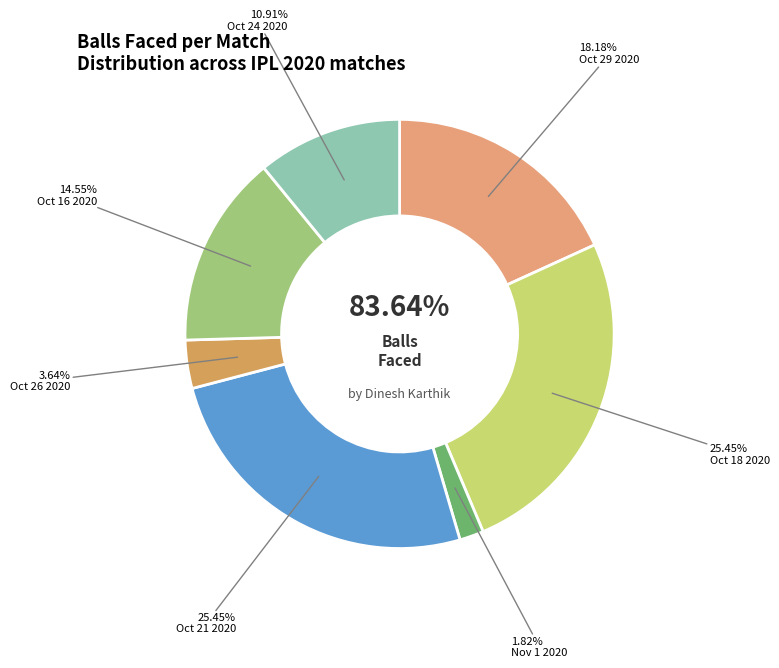

How many segments does this pie chart have?

7